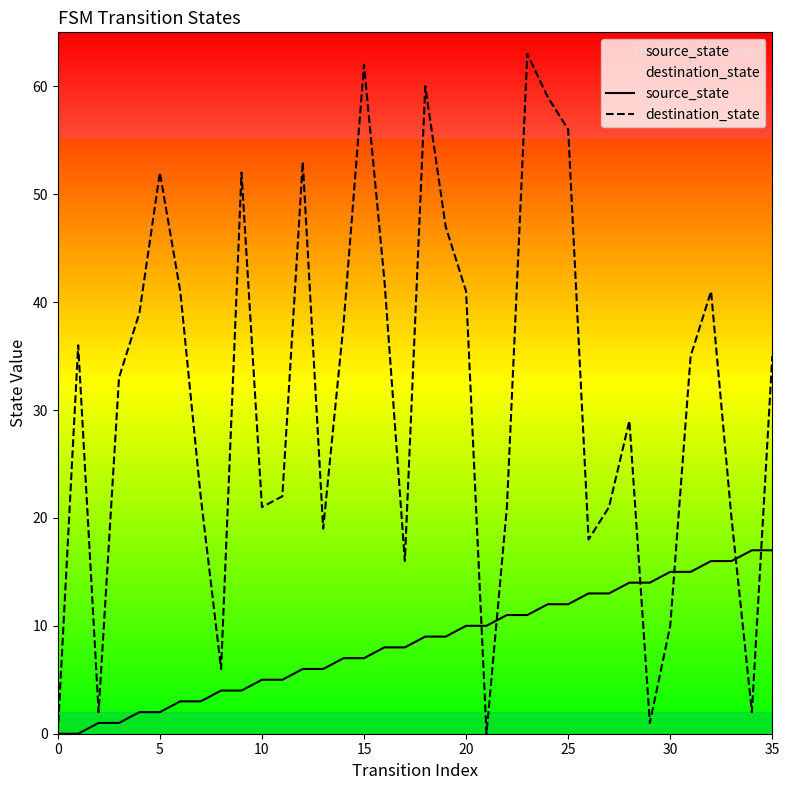

What is the sum of all source_state values?

306